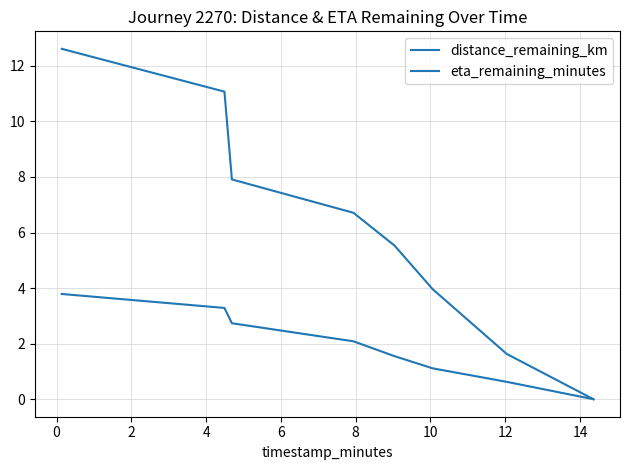

Does the chart have visible grid lines?

Yes